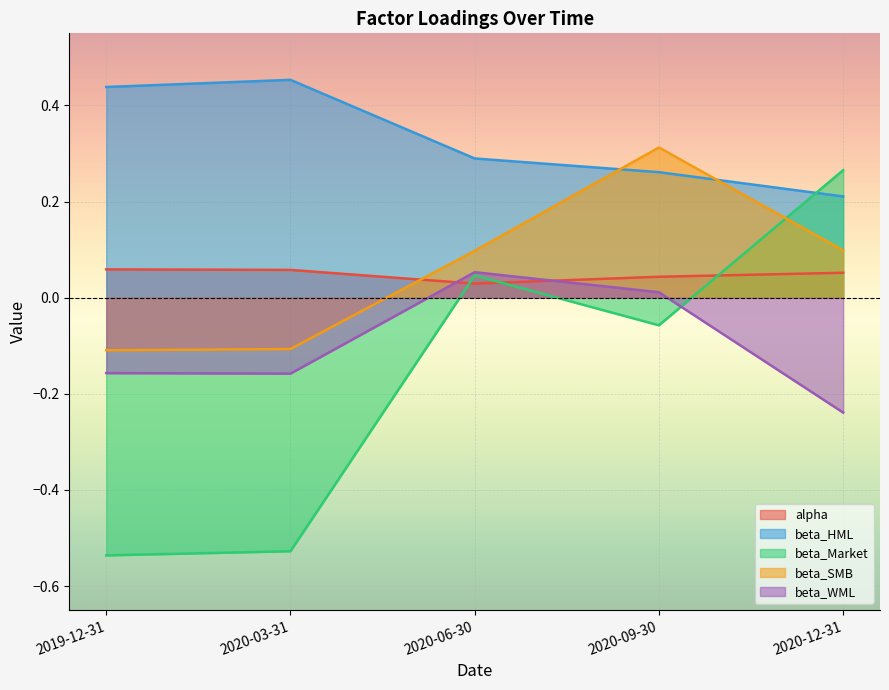

At how many categories does at least one series exceed 0?

5